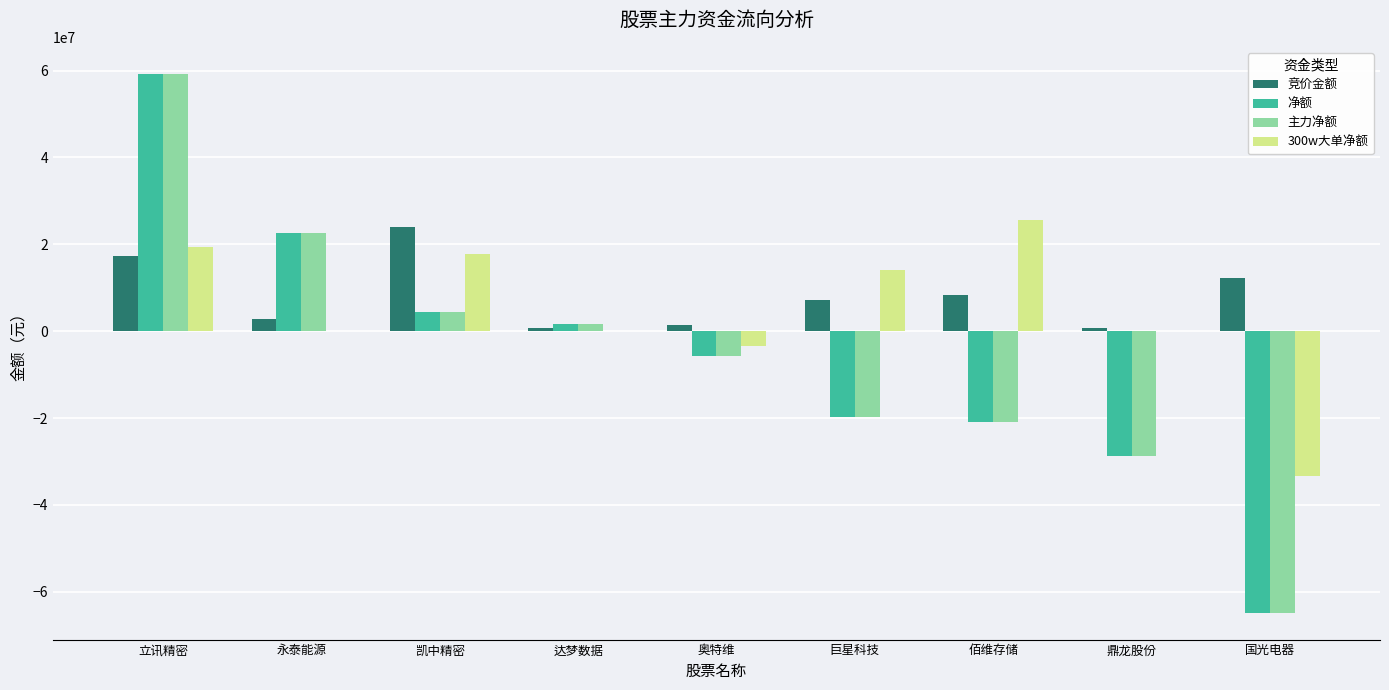

Does the chart contain stacked bars?

No